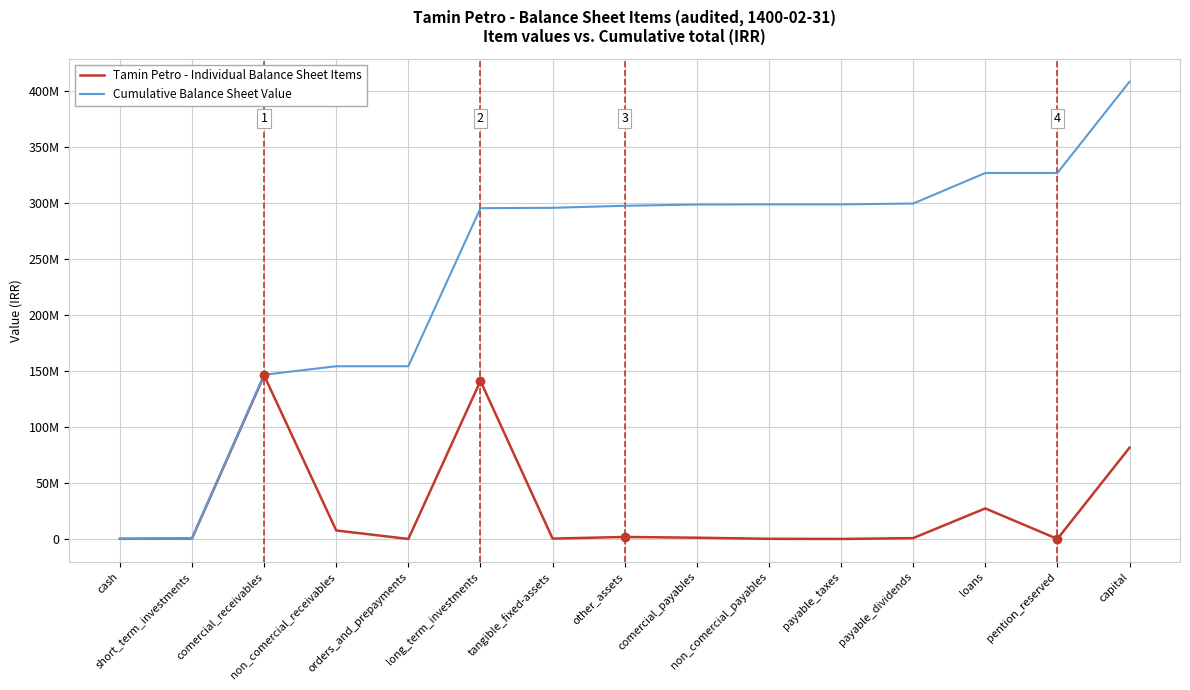

What is the difference between the maximum and second lowest values in the Cumulative Balance Sheet Value series?

407704915